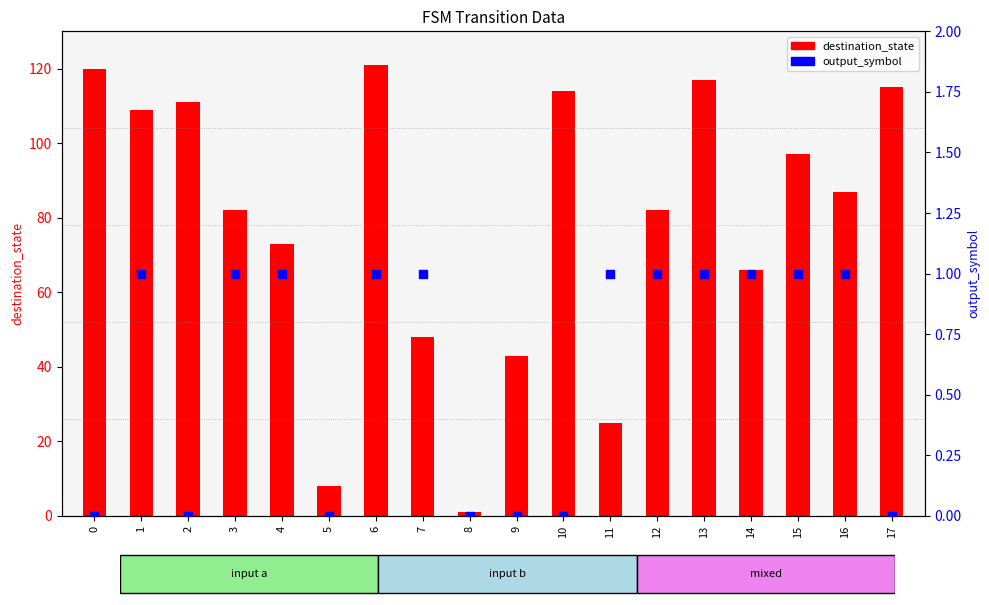

Which series contains the lowest Y value?

output_symbol